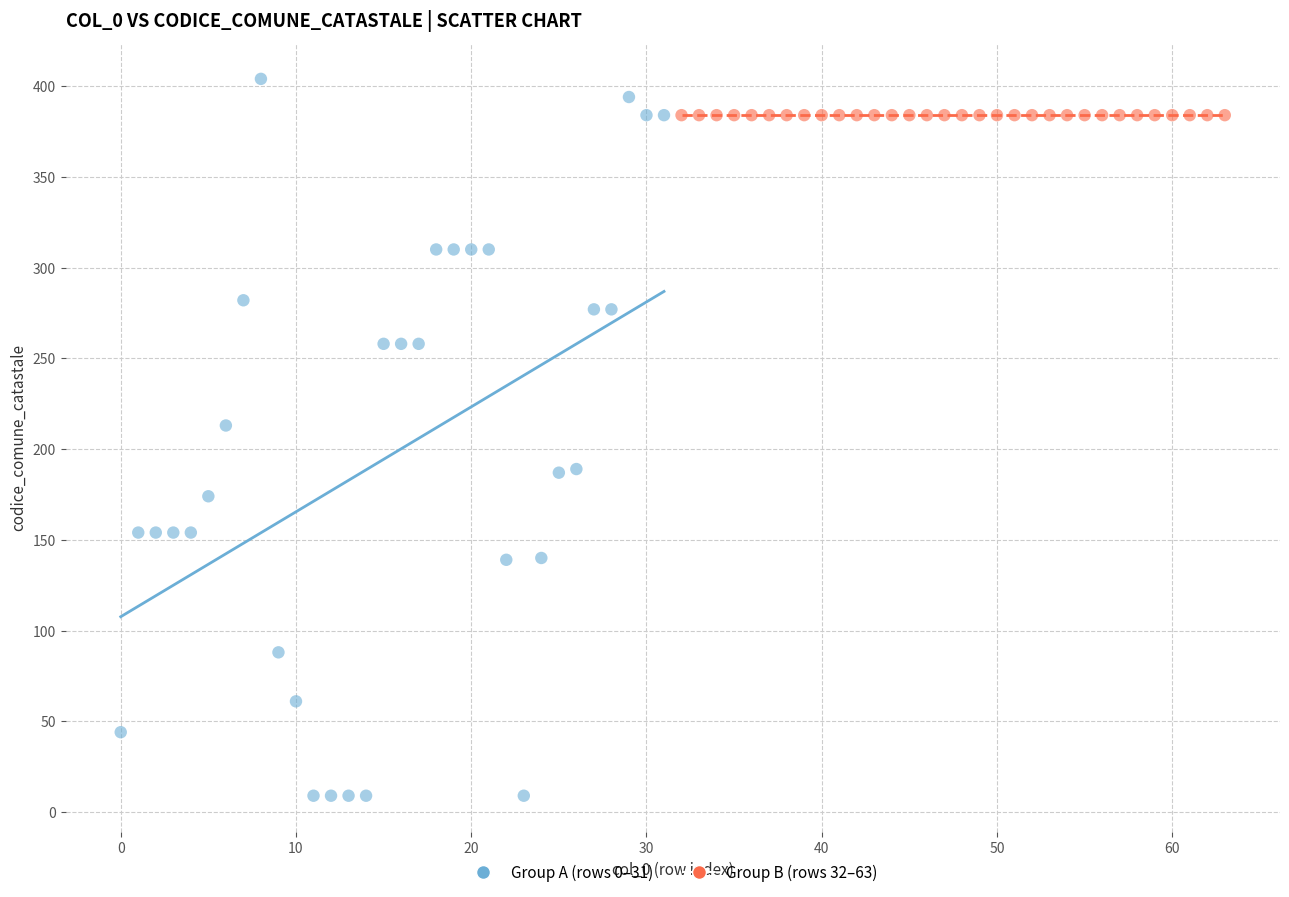

Which series contains the lowest Y value?

Group A (rows 0–31)